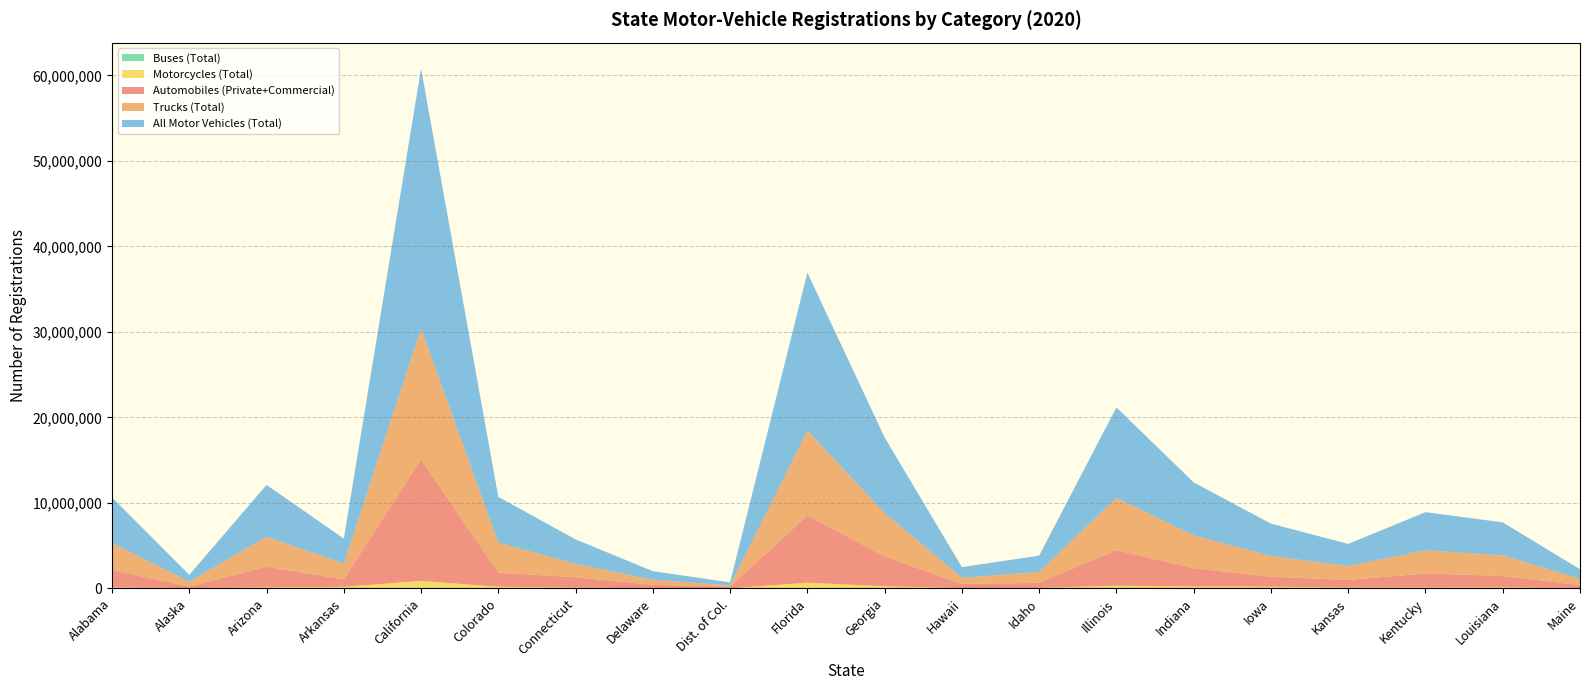

Reading right to left, extract all data points from this chart.

Automobiles (Private+Commercial): 356079	1315691	1644497	889083	1163751	2123748	4161655	588362	474979	3495421	7841553	210297	415915	1211171	1639028	14201400	872437	2410018	171144	2035376
Trucks (Total): 722064	2413940	2707044	1617216	2422496	3845459	6112939	1266283	730091	5089616	9942703	137540	582338	1563661	3518874	15310597	1859091	3514203	586281	3164439
Motorcycles (Total): 38340	101490	97156	90643	191804	209824	280322	59225	36980	207657	620077	3567	4023	80949	179086	785424	169797	121074	26781	114901
Buses (Total): 4623	30083	10988	6601	9173	20870	32809	3807	2885	36902	60173	5133	3859	11773	13720	100828	12044	8486	8620	5624
All Motor Vehicles (Total): 1121106	3861204	4459685	2603543	3787224	6199901	10587725	1917677	1244935	8829596	18464506	356537	1006135	2867554	5350708	30398249	2913369	6053781	792826	5320340